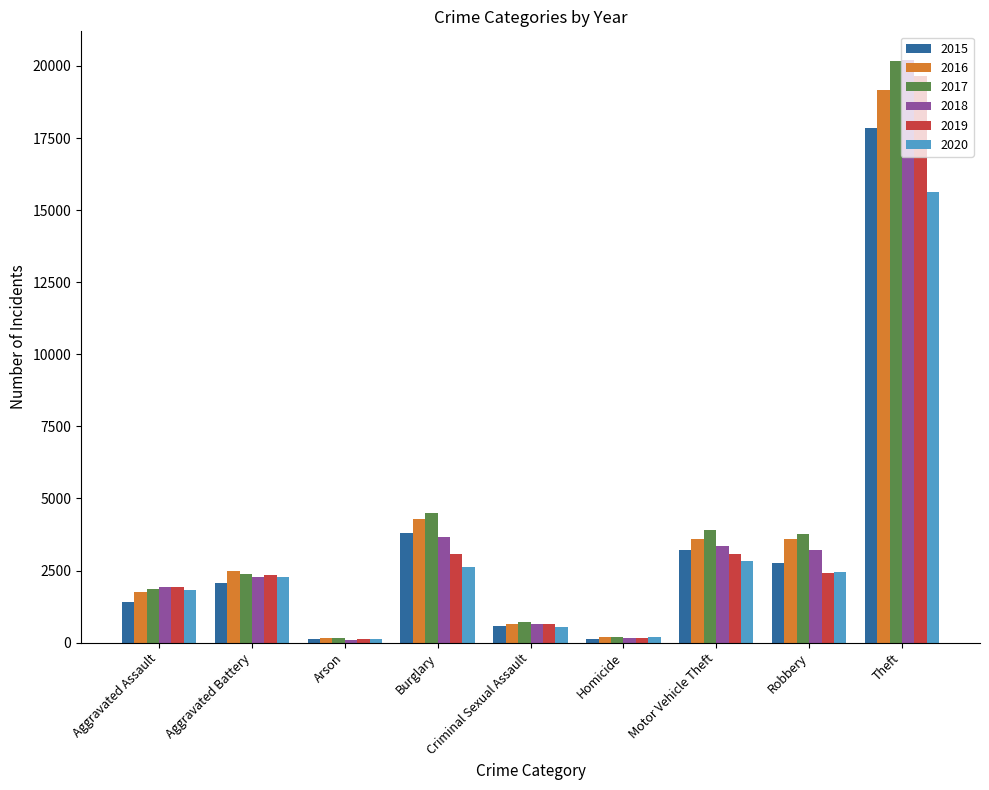

At which label is 2017 closest to 10164?

Burglary